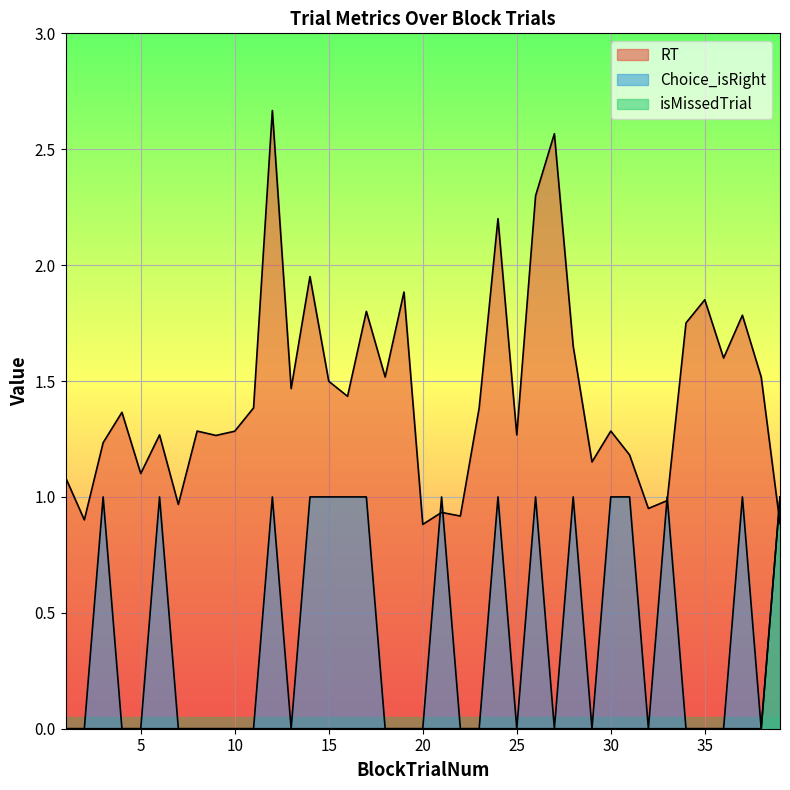

What are all the series names shown in the legend?

RT, Choice_isRight, isMissedTrial